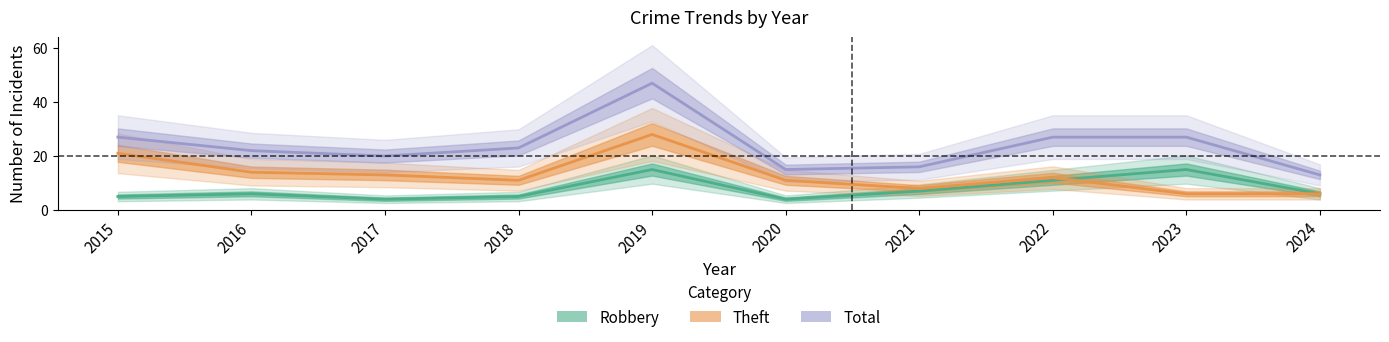

At 2022, list the series in order from largest to smallest.

Total, Theft, Robbery